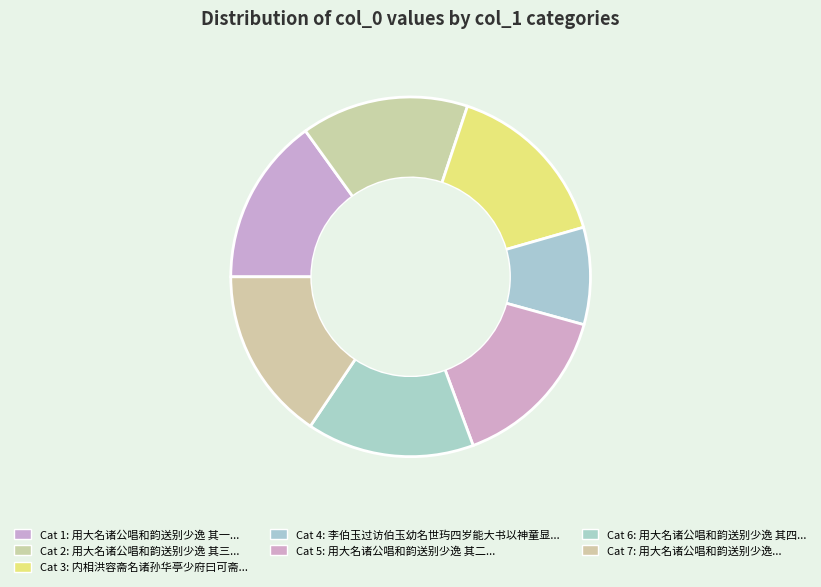

How many segments does this pie chart have?

7